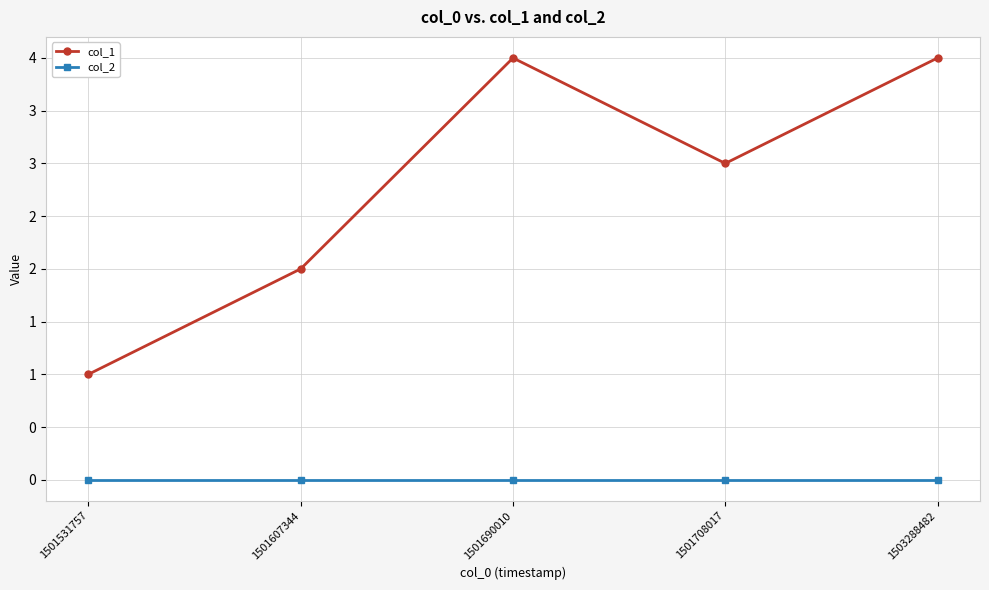

At which category does col_1 reach its first local peak?

1501690010